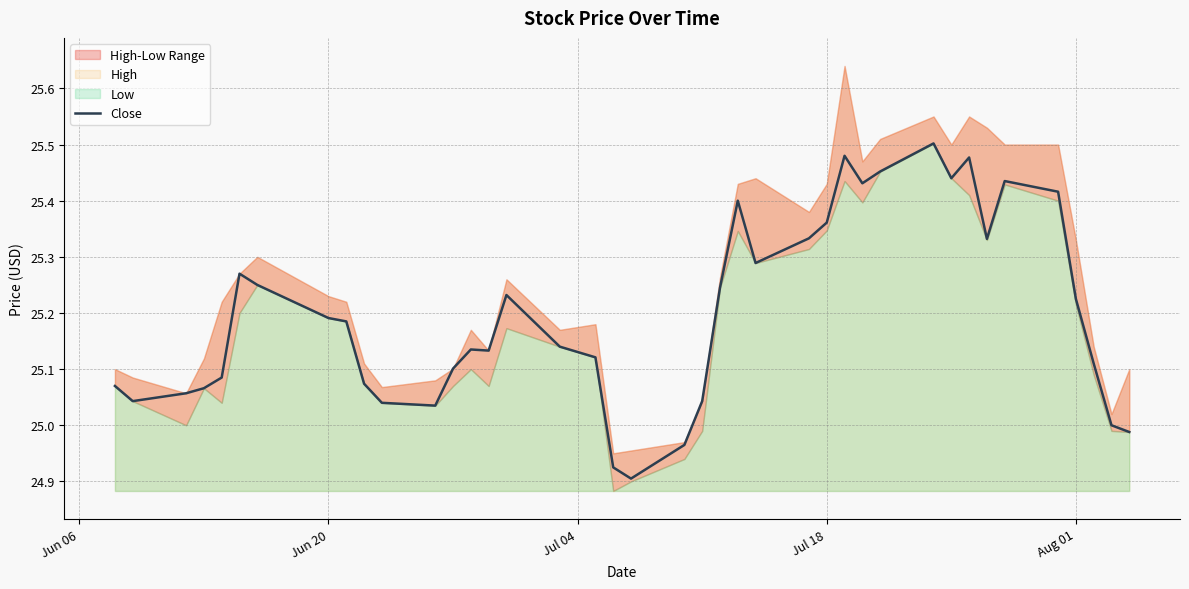

How many points are lower than both their immediate neighbors (excluding endpoints)?

8